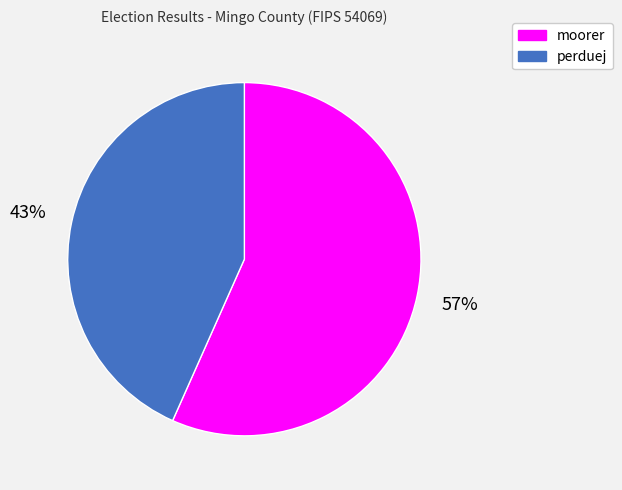

To the nearest percent, what is the combined percentage of moorer and perduej?

100%